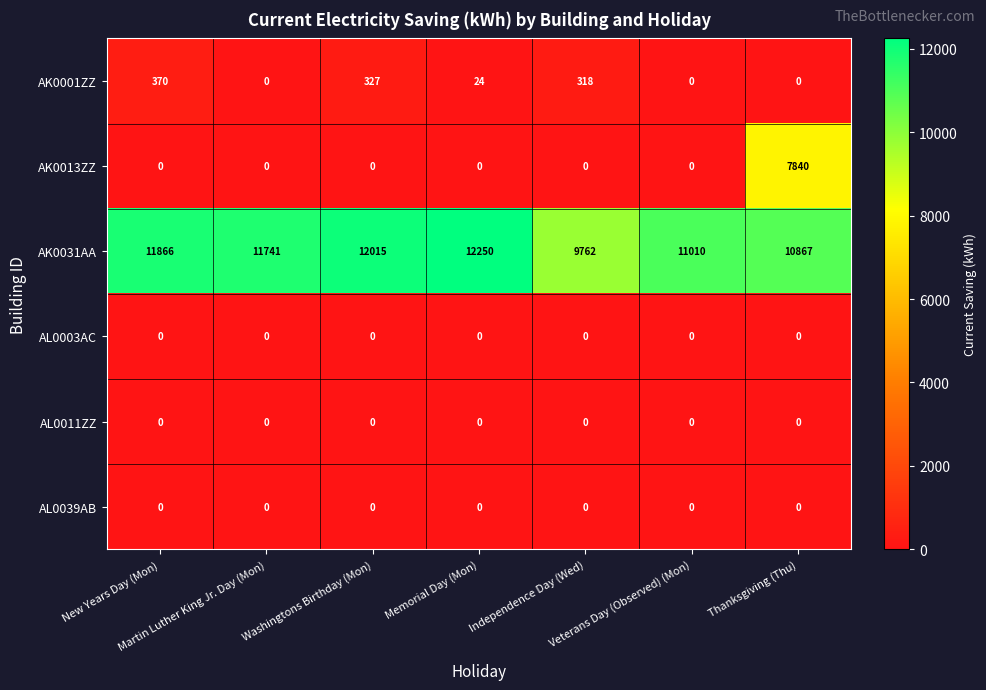

What is the minimum value for AK0031AA?

9762